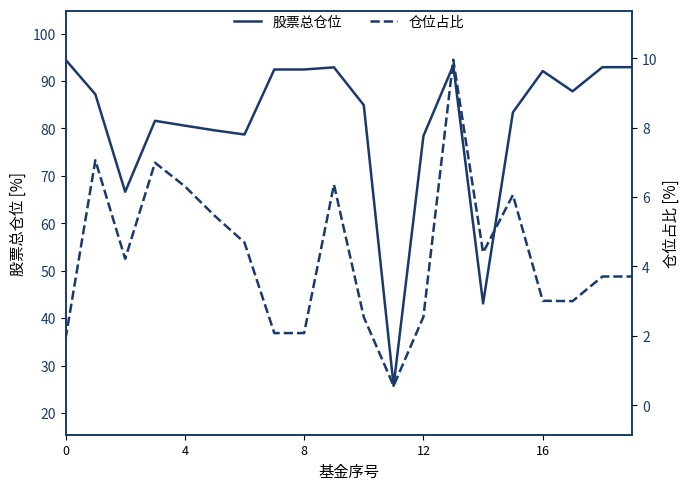

True or false: 股票总仓位 and 仓位占比 cross at least once.

False